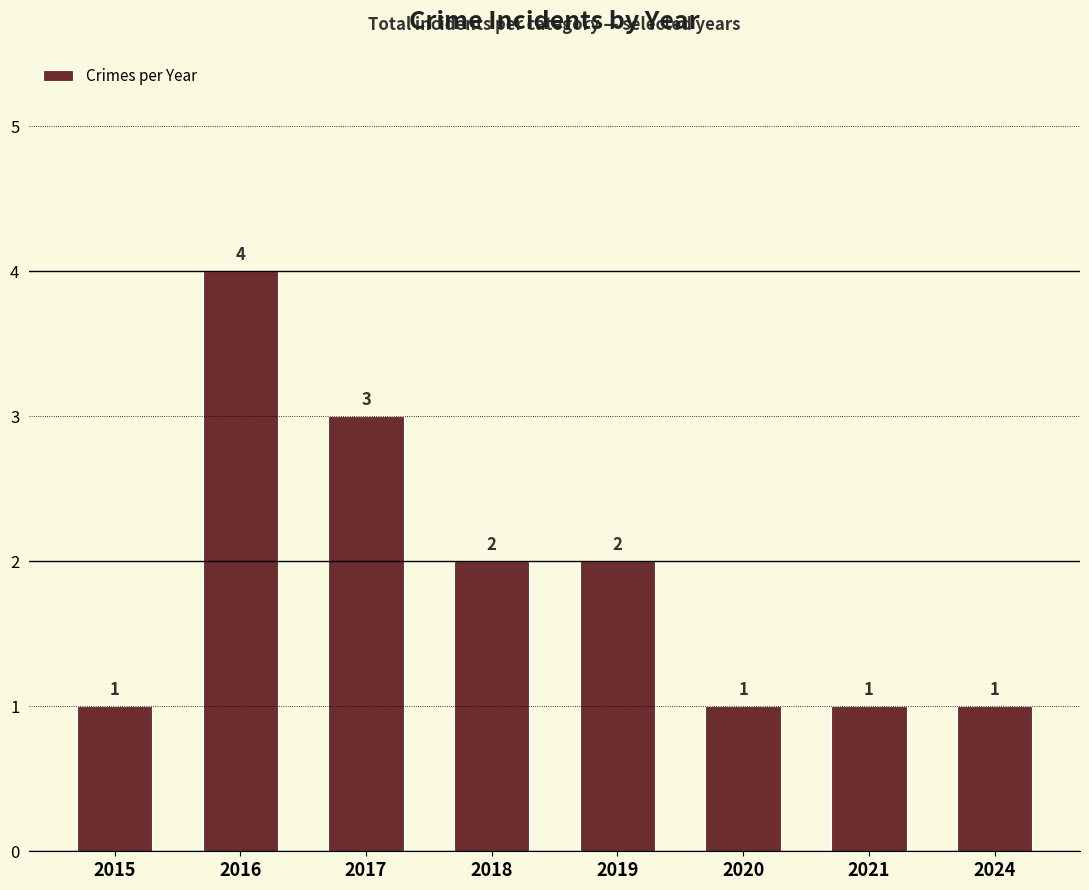

How many values are between 1 and 3?

7